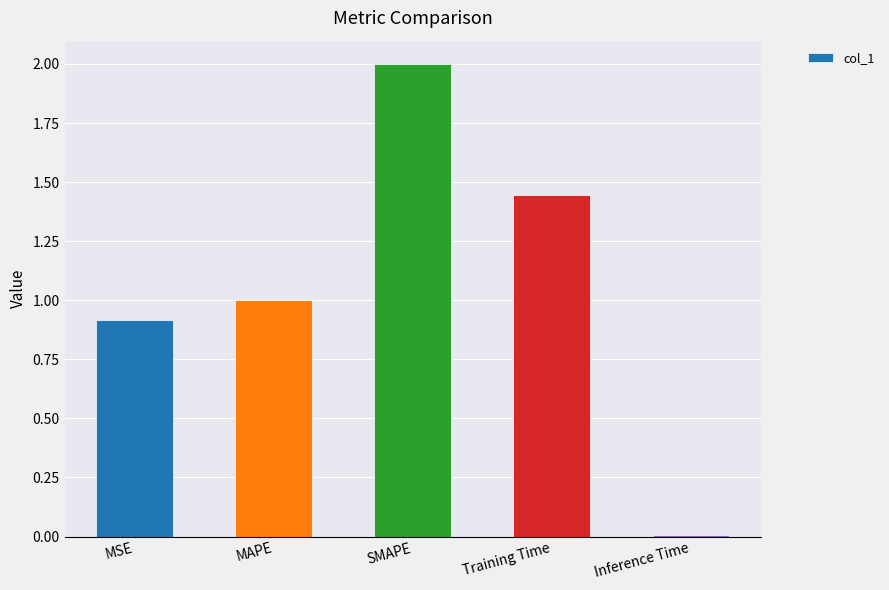

The chart shows a value of 0.9 at MSE. True or false?

True